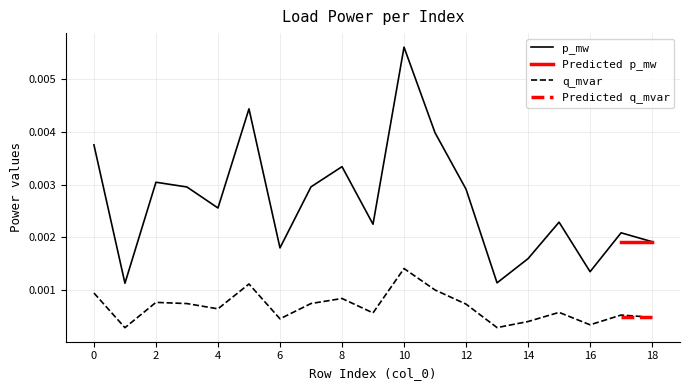

How many data points does each series have?

19